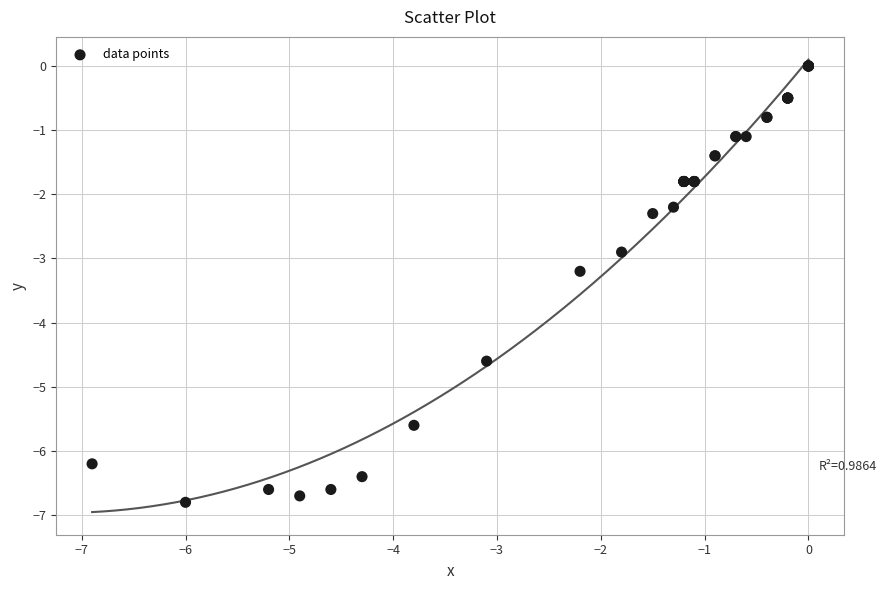

What Y value in the scatter plot is closest to -3?

-2.9